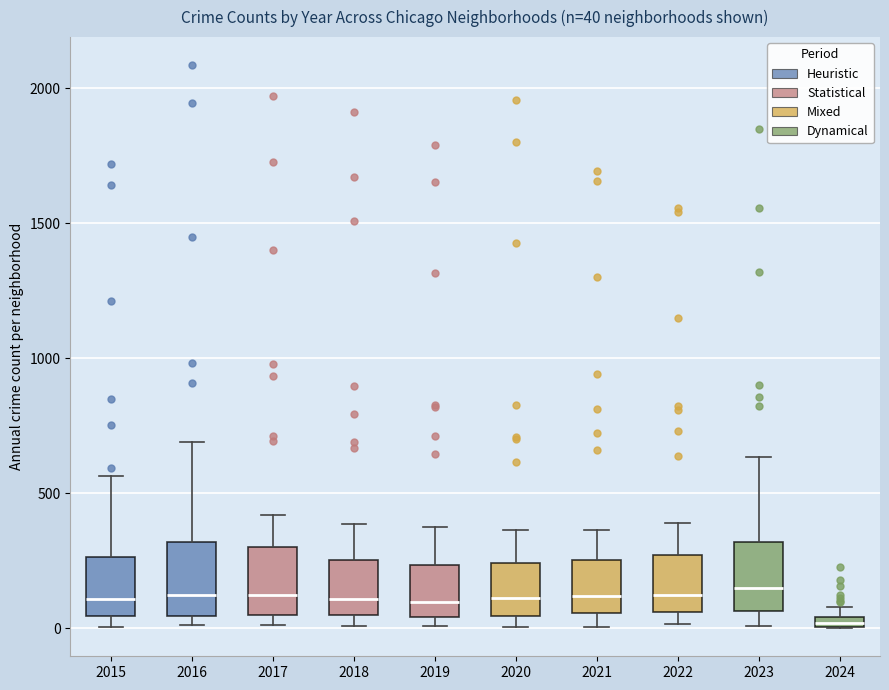

Which box has the lowest median line?

2024